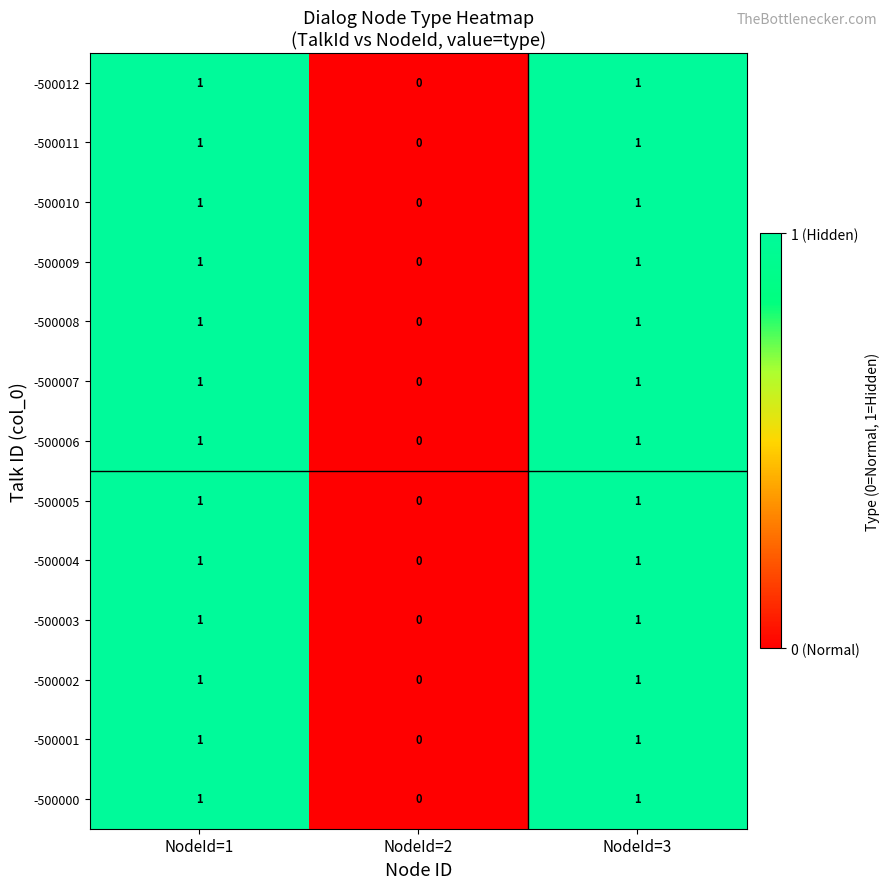

What is the total value across all series at NodeId=3?

13